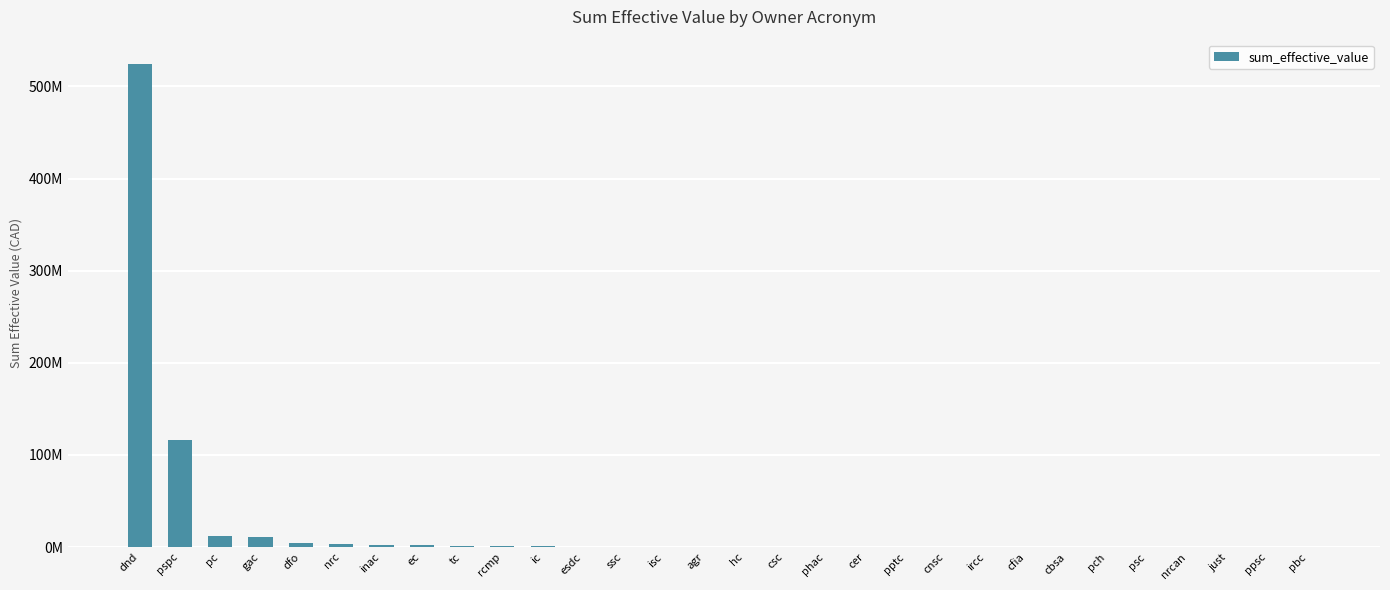

At which label does the data first exceed 175455?

dnd